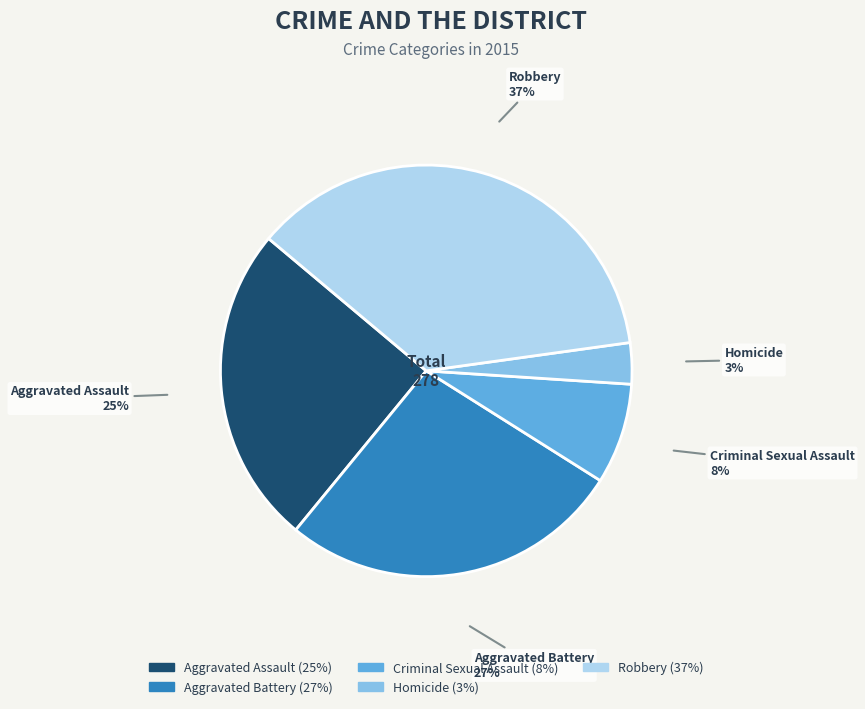

Is the sum of Robbery and Aggravated Assault greater than half?

Yes